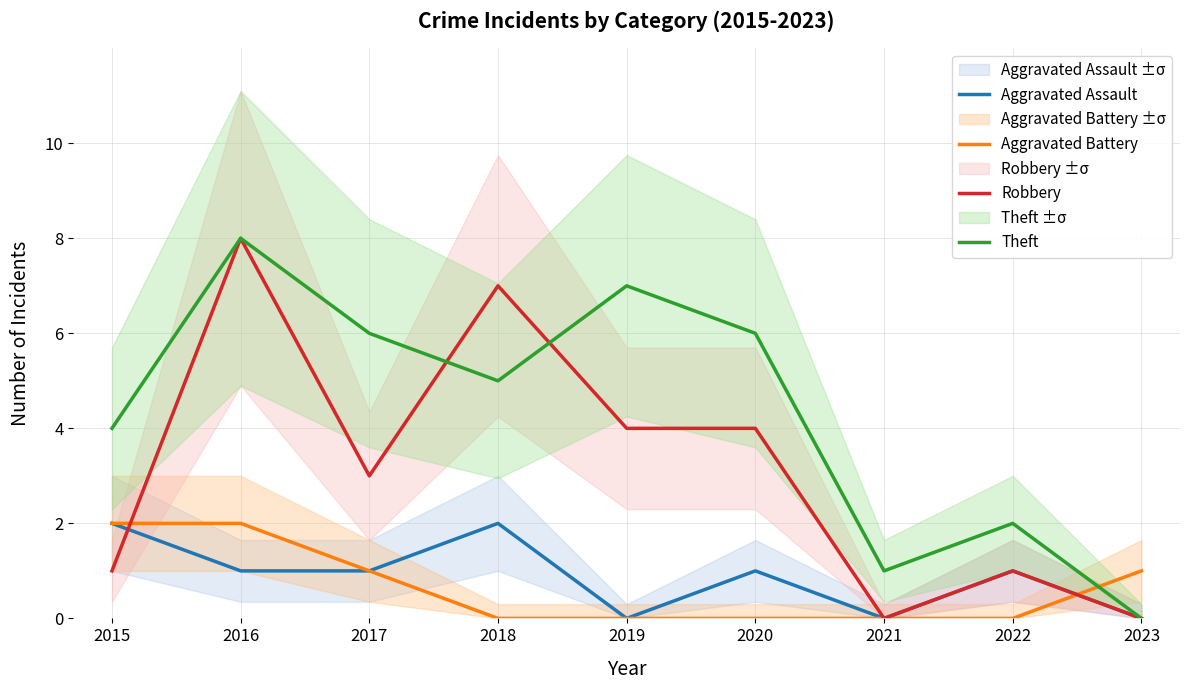

What is the maximum value shown in the chart?

8